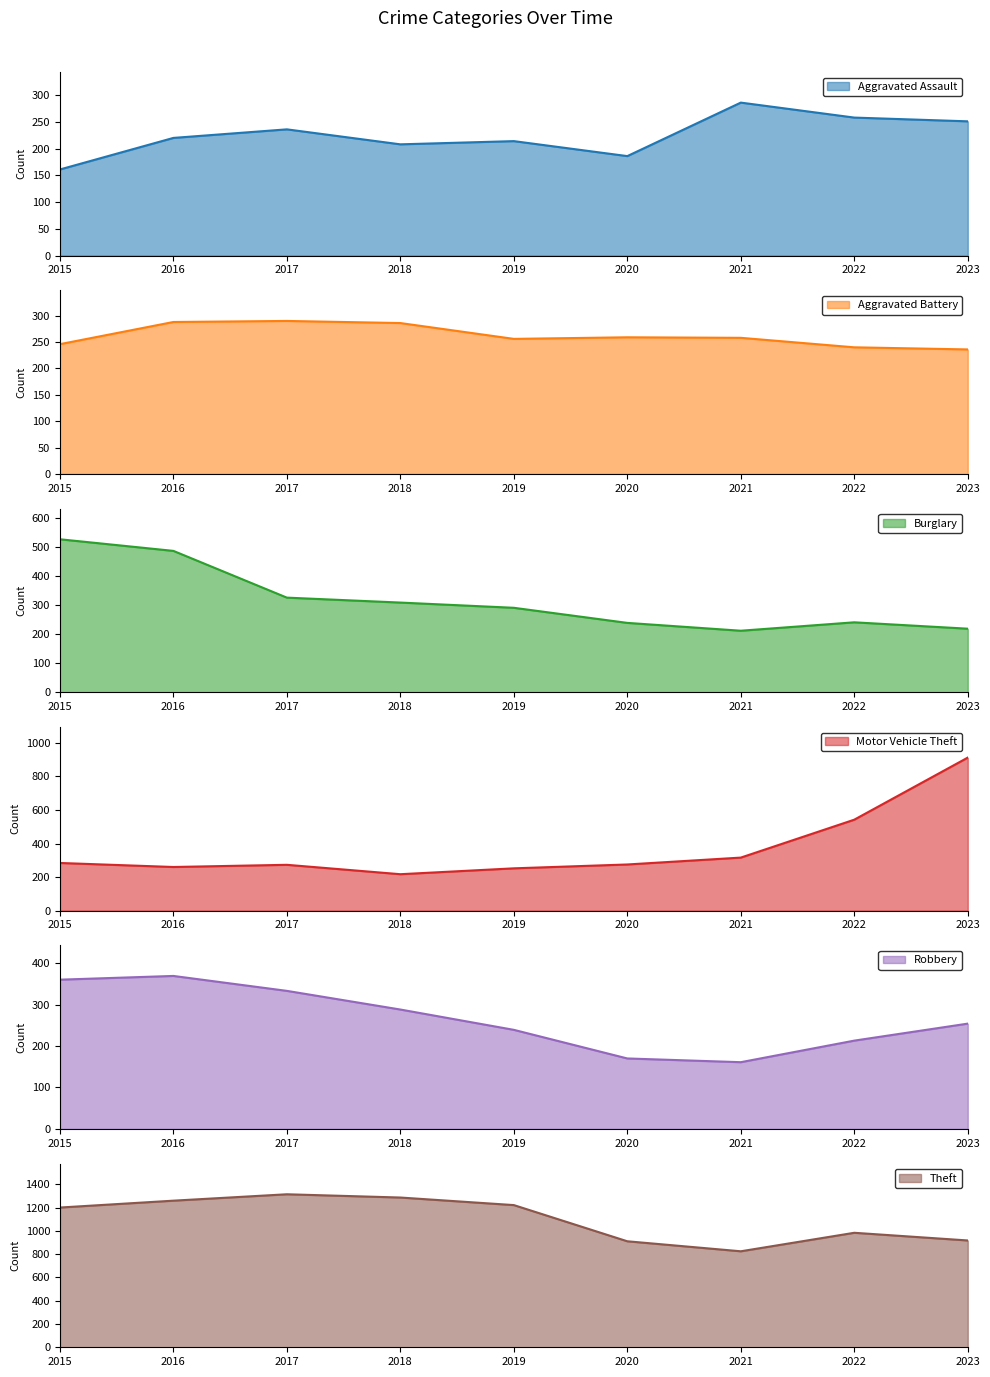

Reading left to right, transcribe all the data shown in this chart.

Aggravated Assault: 161	220	236	208	214	186	286	258	251
Aggravated Battery: 246	288	290	286	256	259	258	240	236
Burglary: 527	487	326	309	291	239	212	241	219
Motor Vehicle Theft: 284	260	273	217	252	275	316	542	912
Robbery: 360	369	333	288	239	170	161	213	254
Theft: 1201	1260	1315	1287	1222	911	825	984	918